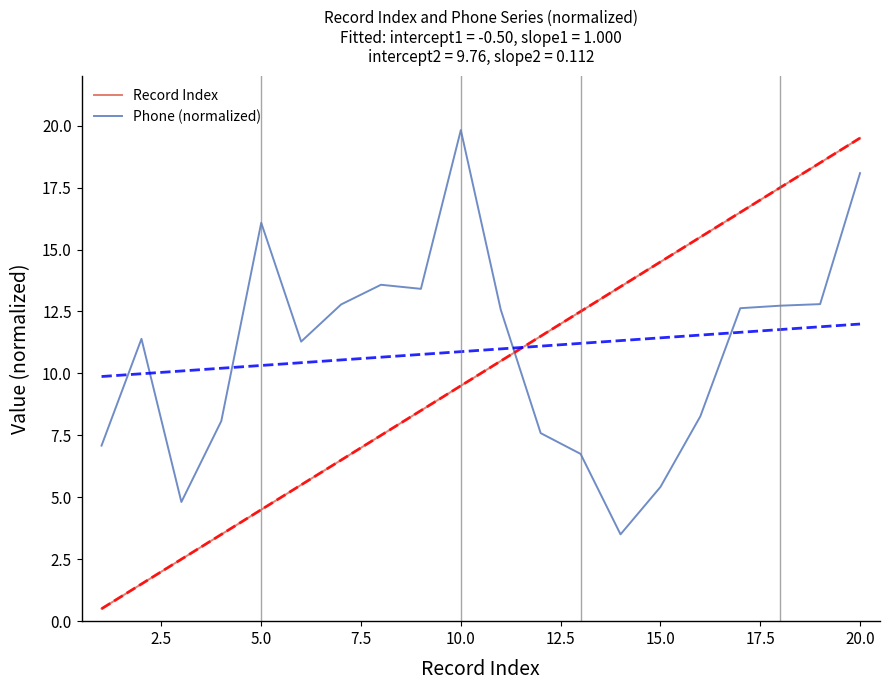

Rank the series by their average value, from lowest to highest.

Record Index, Phone (normalized)